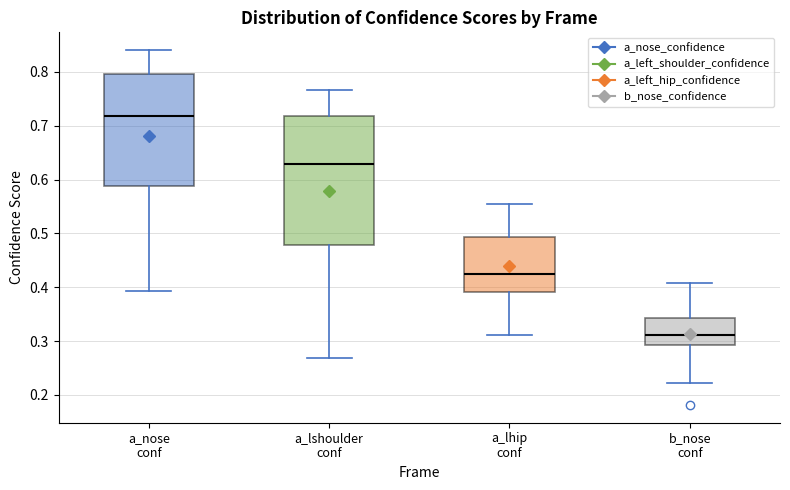

Reading left to right, transcribe this box plot: for each box, give where its median line is, the range the box spans, and where its two whiskers end, as read against the y-axis. The values are not printed on the chart, so give them approximately, as read against the axis.

a_nose conf: median 0.72, box 0.59 to 0.80, whiskers 0.39 to 0.84
a_lshoulder conf: median 0.63, box 0.48 to 0.72, whiskers 0.27 to 0.77
a_lhip conf: median 0.43, box 0.39 to 0.49, whiskers 0.31 to 0.55
b_nose conf: median 0.31, box 0.29 to 0.34, whiskers 0.22 to 0.41